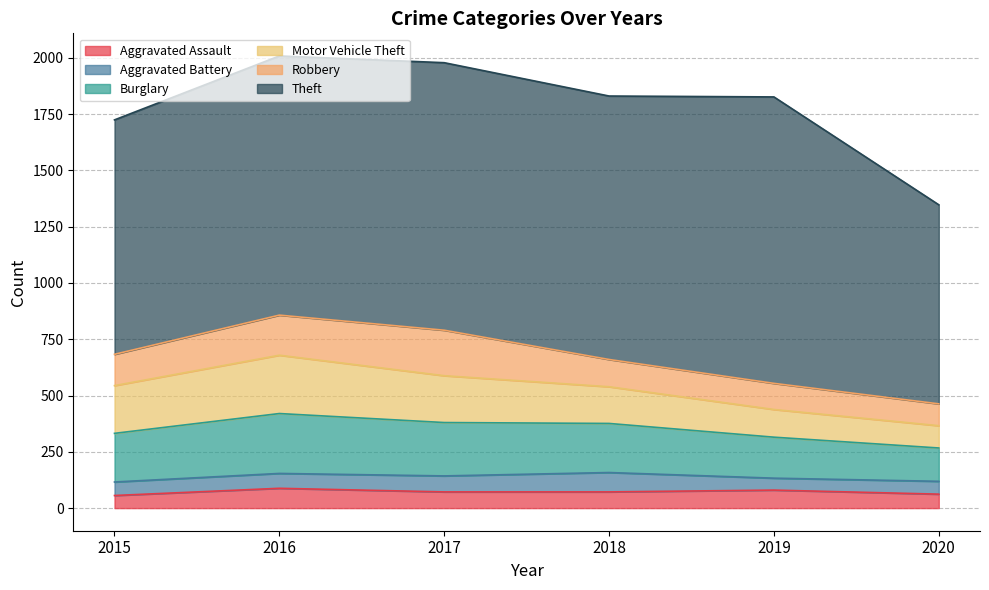

At which category does Theft reach its first local valley?

2018